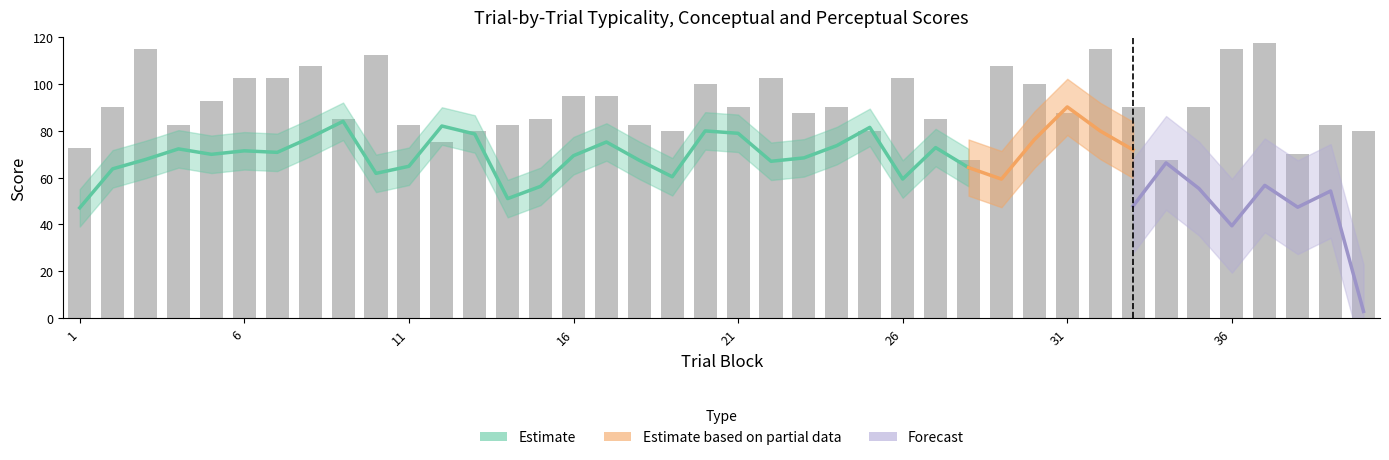

At which label does conceptual reach its peak?

31